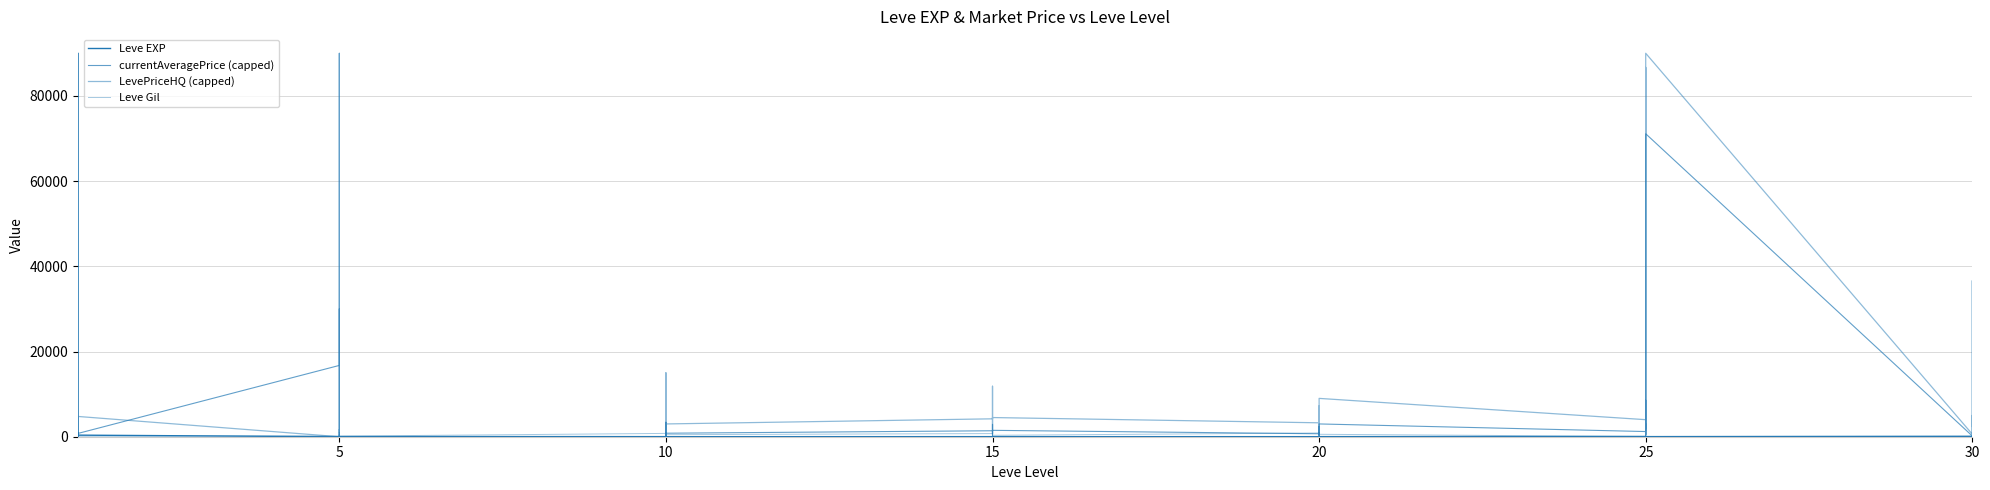

Which series has the largest range (max minus min)?

LevePriceHQ (capped)